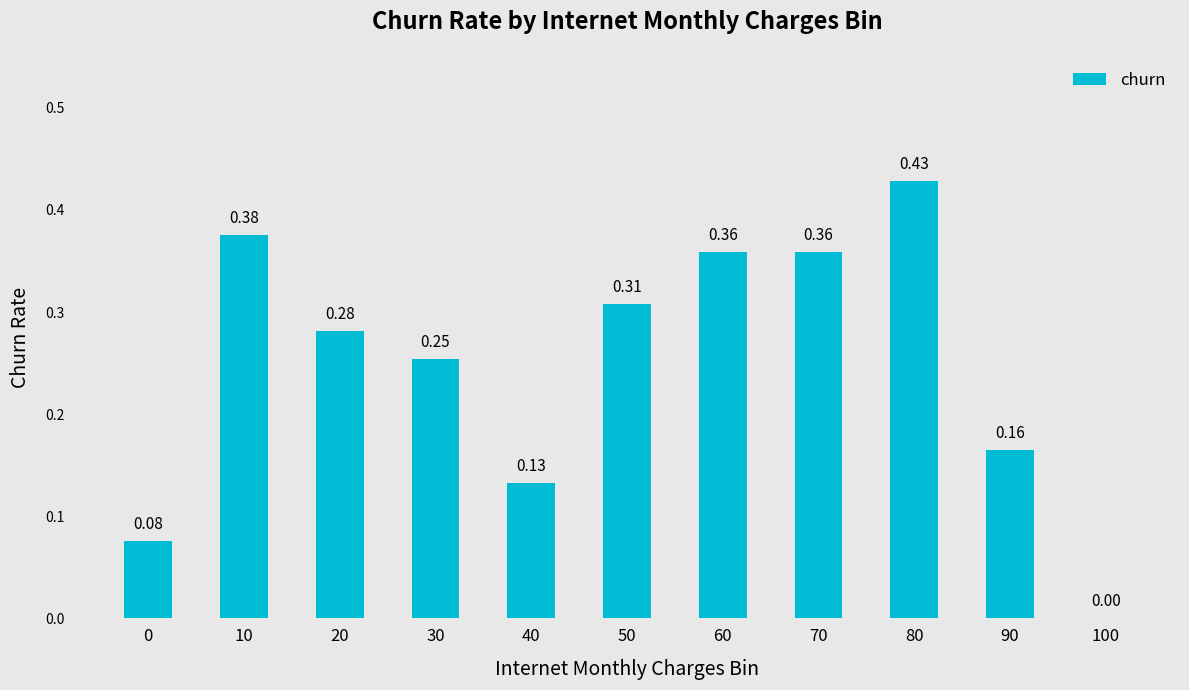

Are the bars horizontal?

No